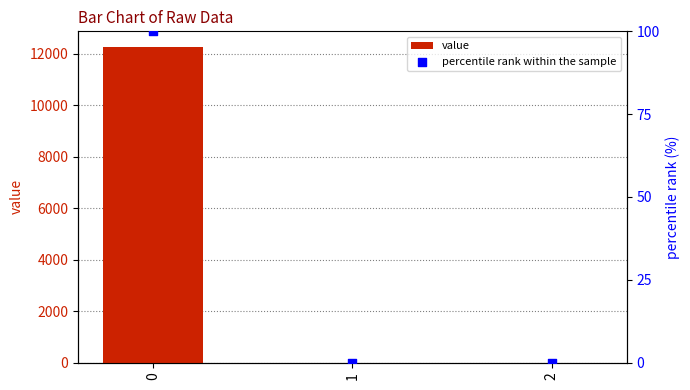

What are all the series names shown in the legend?

value, percentile rank within the sample